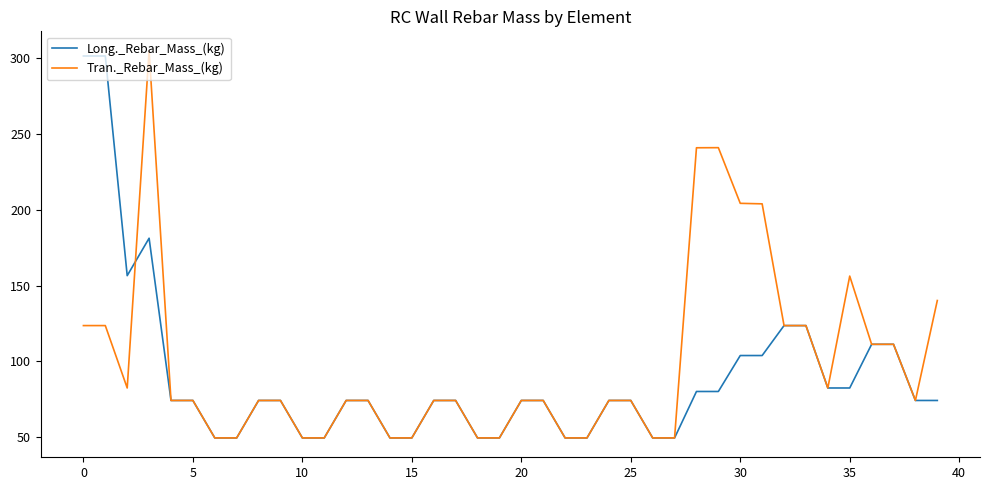

What is the minimum value shown in the chart?

49.4